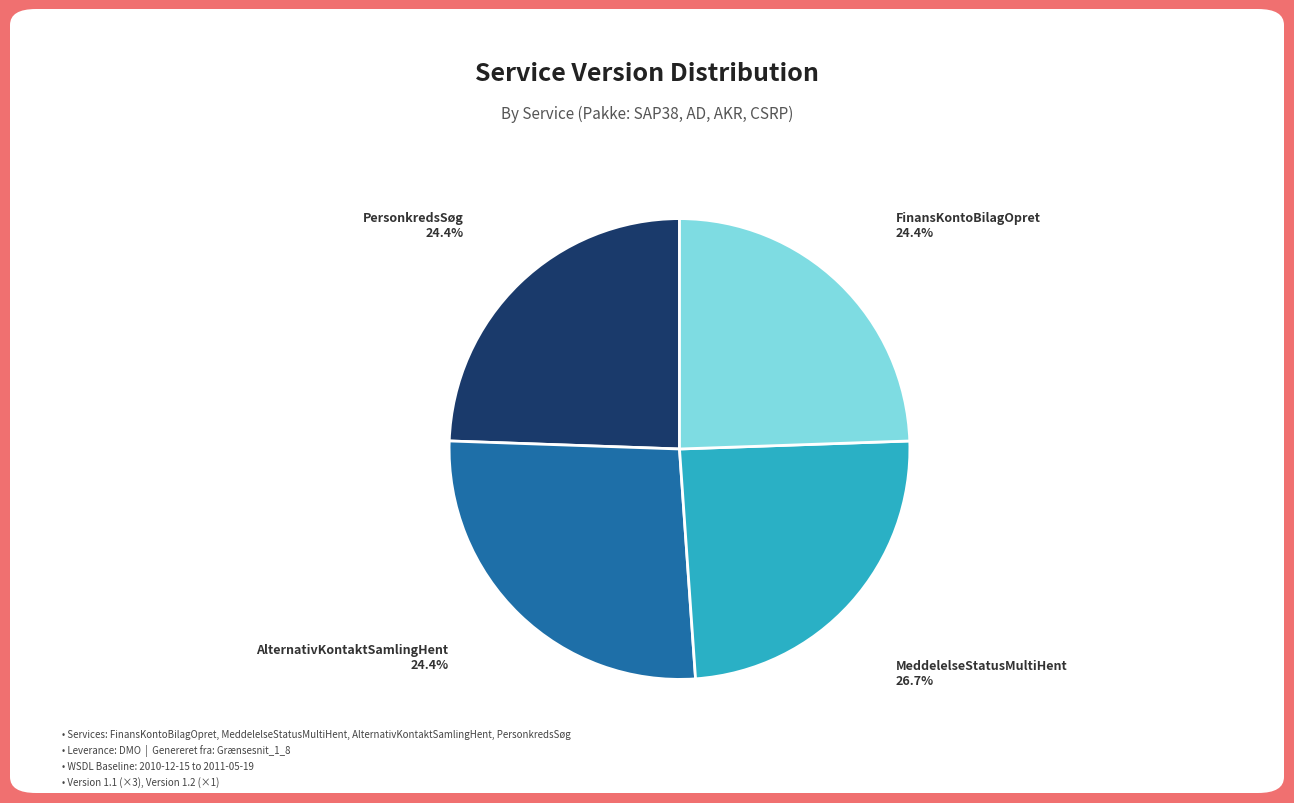

The PersonkredsSøg slice represents 16% of the pie. True or false?

False